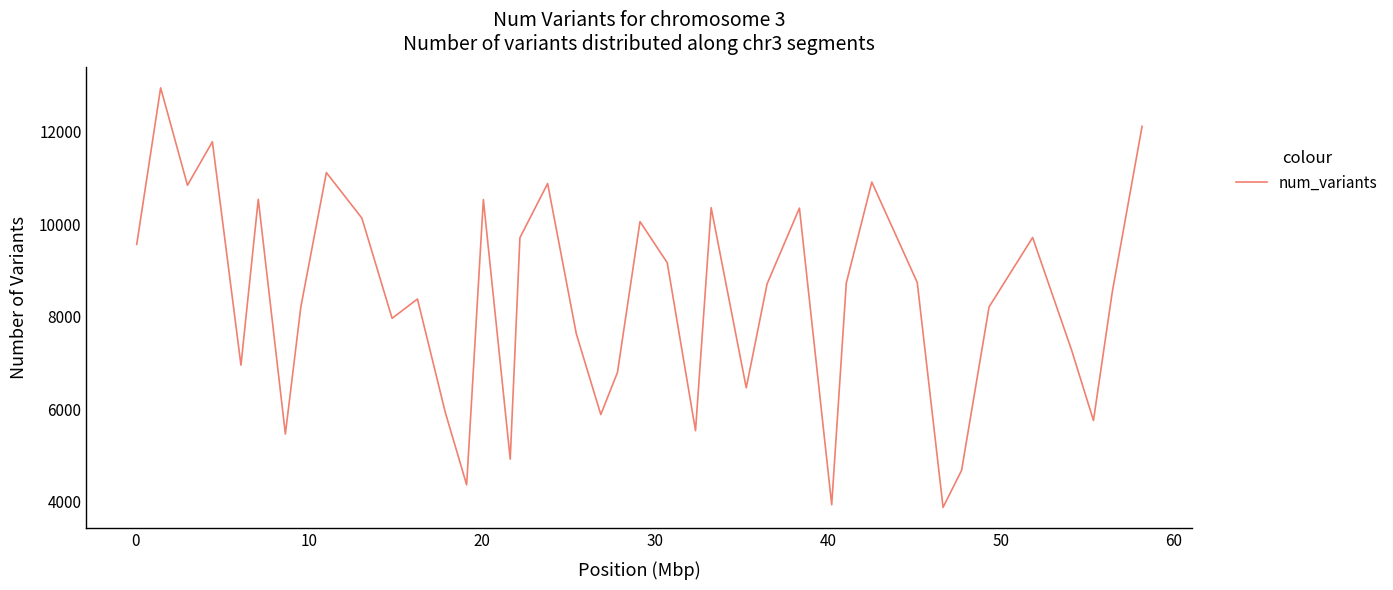

What is the maximum value shown in the chart?

12945